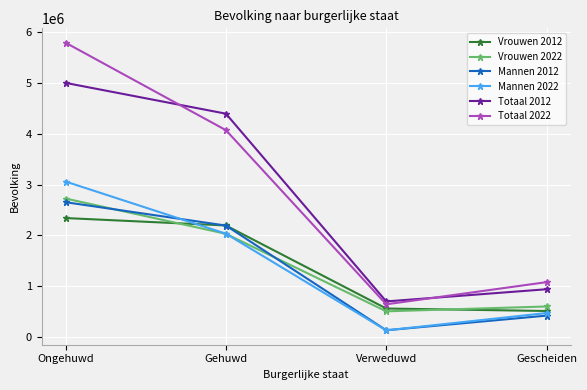

What is the difference between the highest and lowest values at Verweduwd?

567710